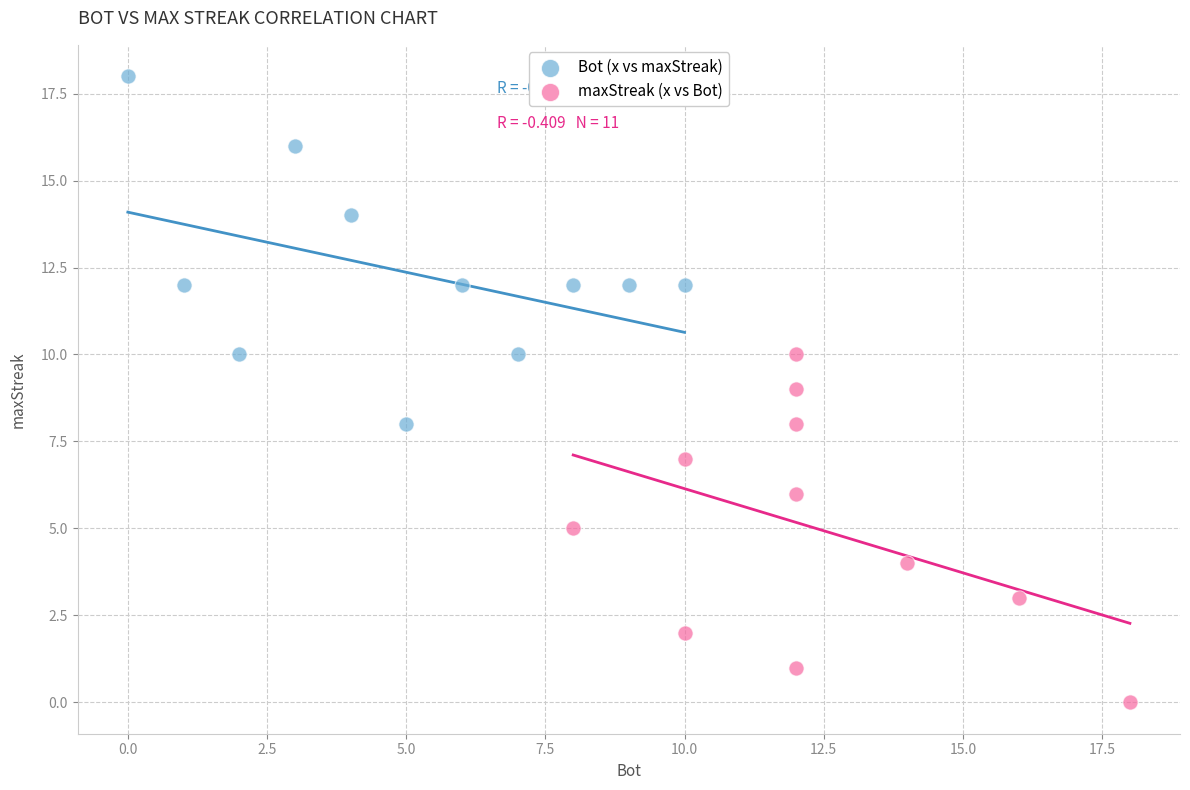

Which series reaches the maximum Y coordinate?

Bot (x vs maxStreak)